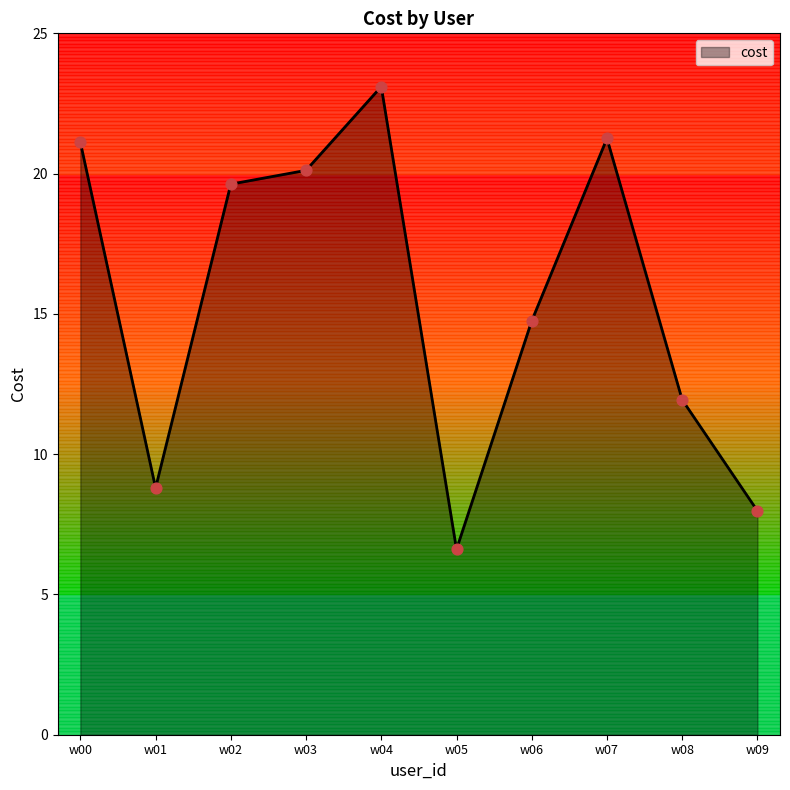

What is the change in value from w02 to w08?

-7.7